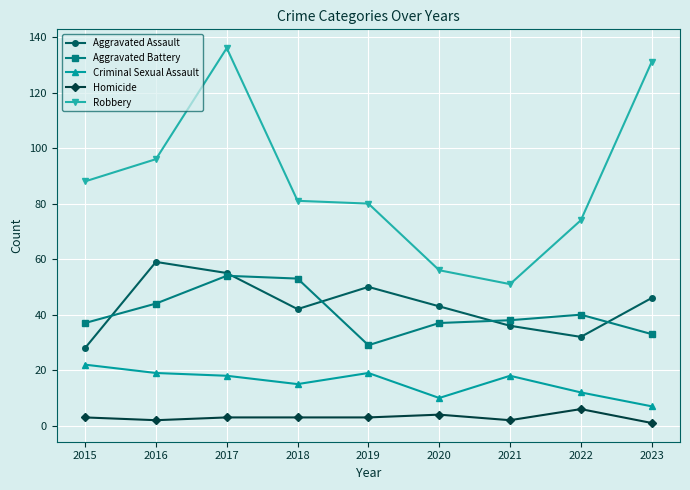

Which category has the lowest value in the Robbery series?

2021